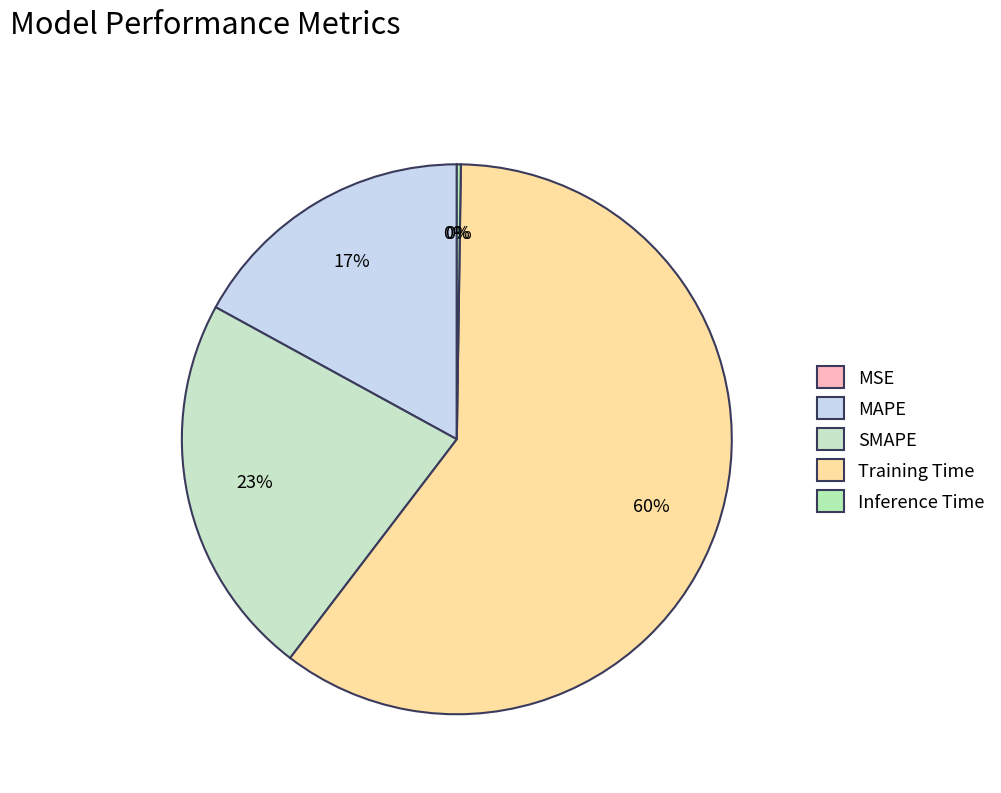

Rank the categories by value from highest to lowest.

Training Time, SMAPE, MAPE, Inference Time, MSE